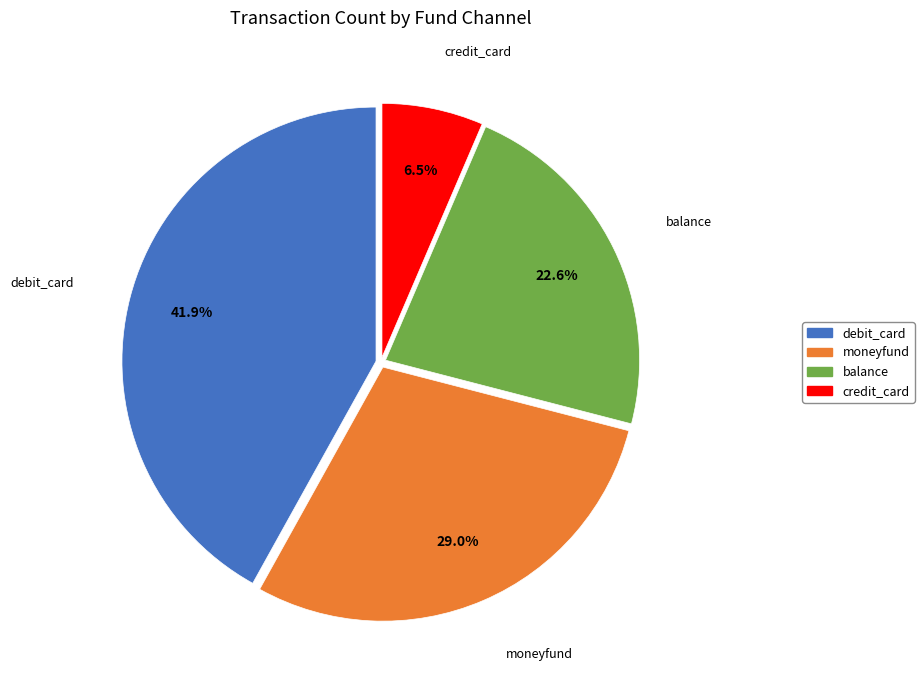

Does any single category account for the majority?

No